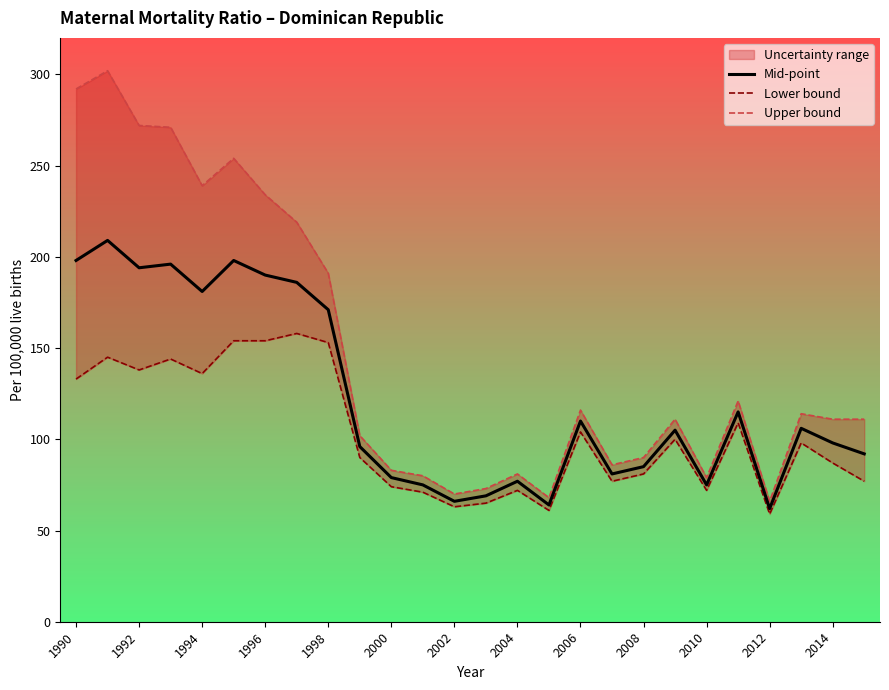

What is the lowest value of the Mid-point series?

62